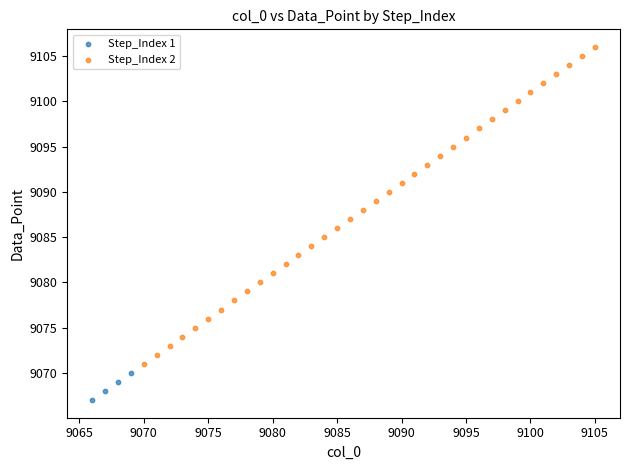

Which series reaches the maximum Y coordinate?

Step_Index 2